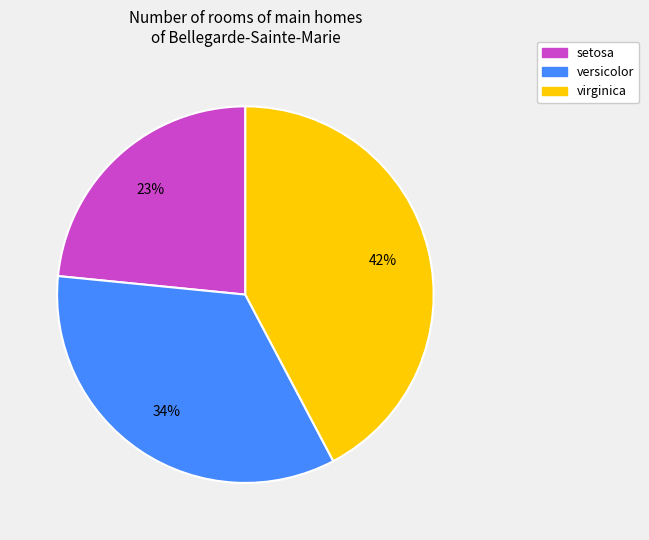

To the nearest percent, what is the average slice percentage?

33%